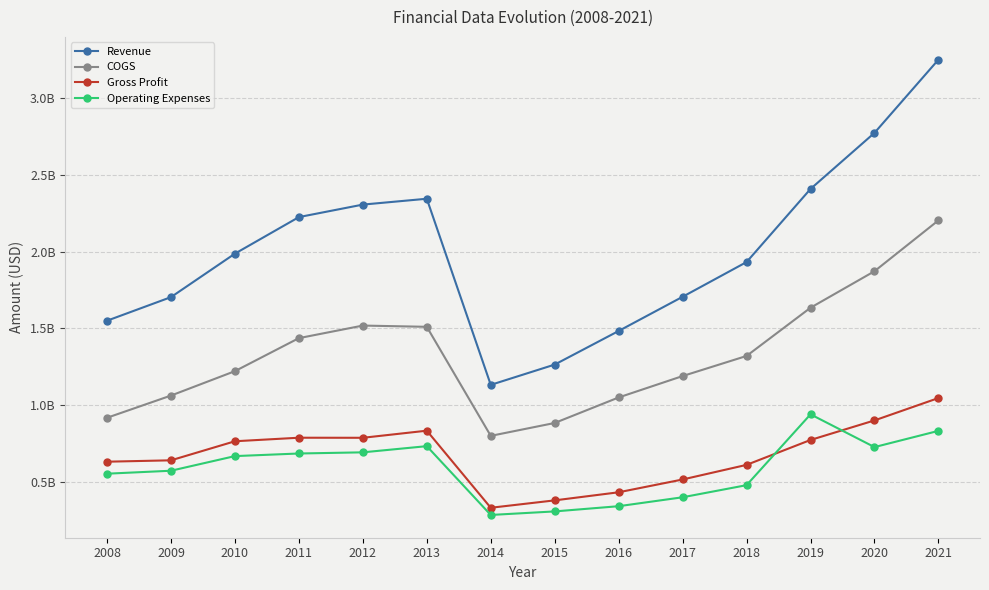

Does the chart have visible grid lines?

Yes